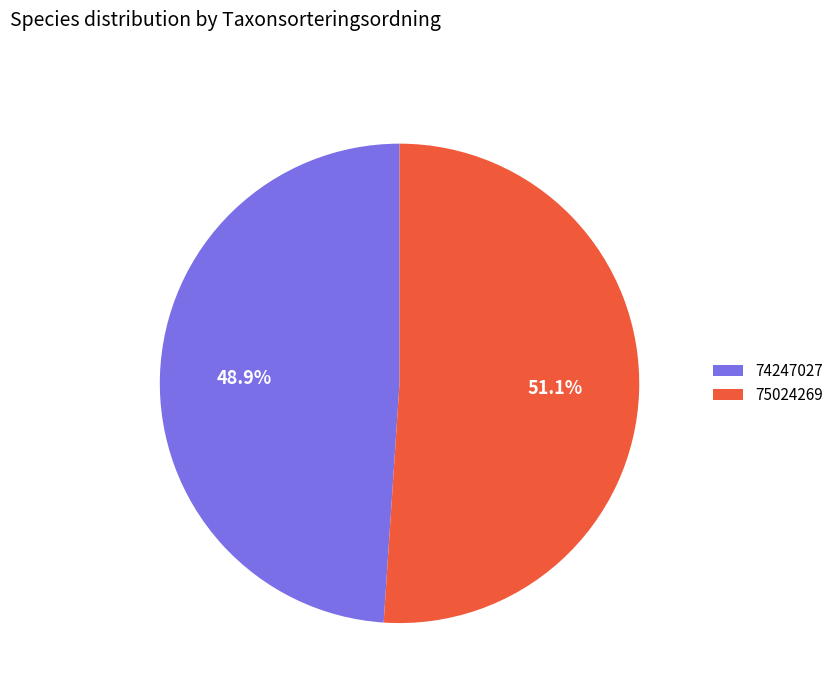

Count the number of slices in the pie.

2